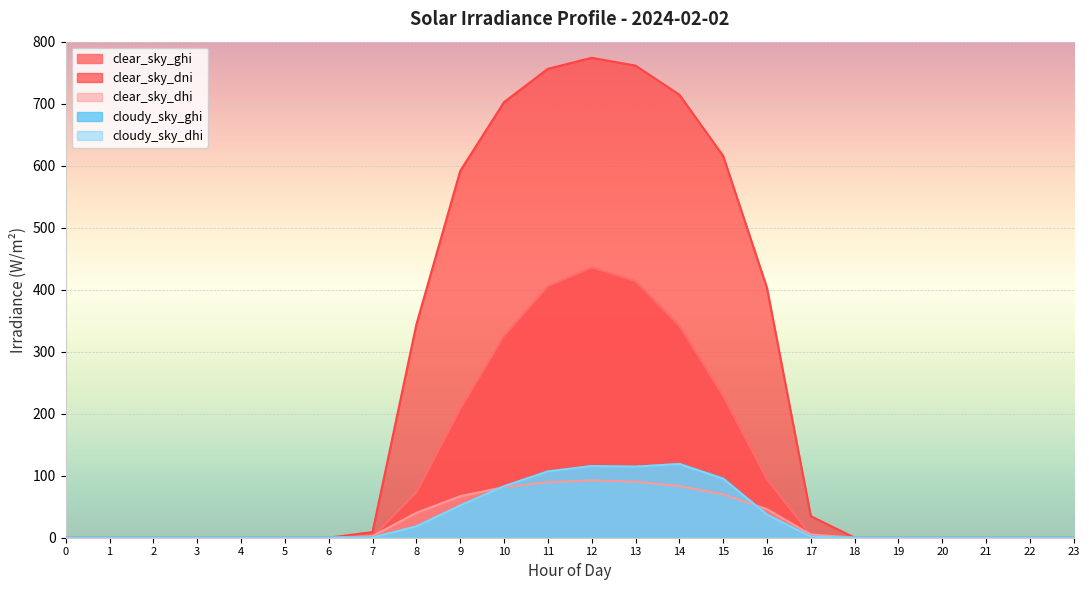

Is the value of clear_sky_dni at 17 greater than the value of cloudy_sky_dhi at 8?

Yes